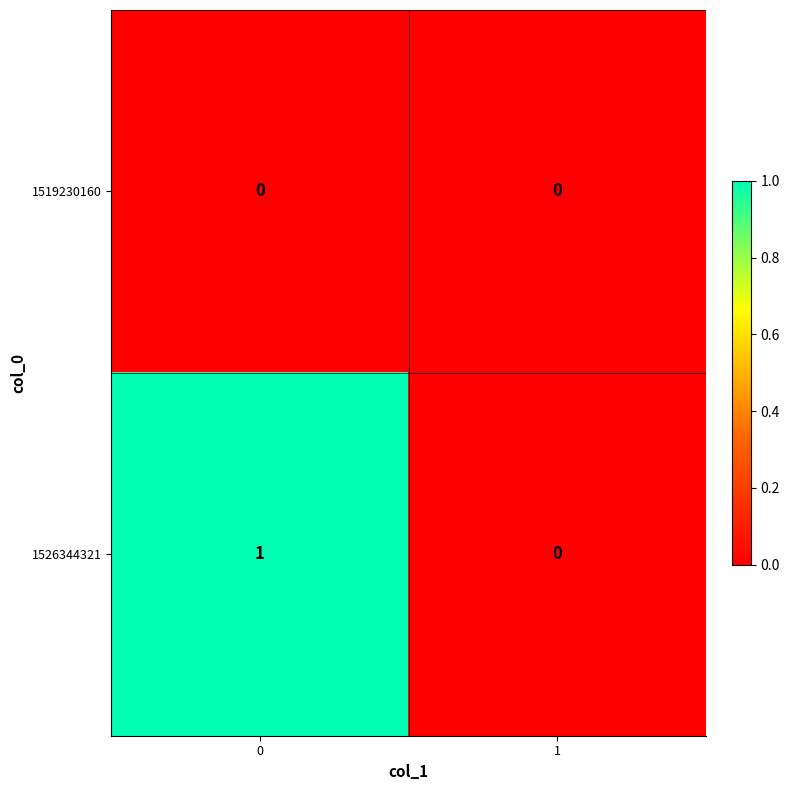

Is the value of 1526344321 at 0 greater than the value of 1519230160 at 0?

Yes